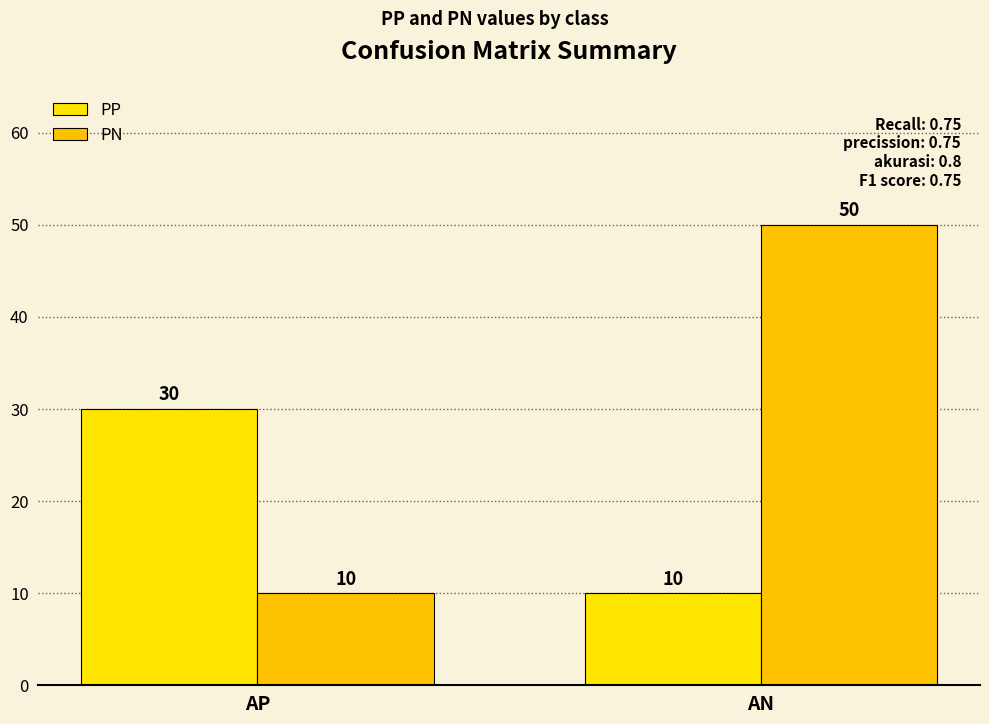

What is the sum of the PP values at AP and AN?

40